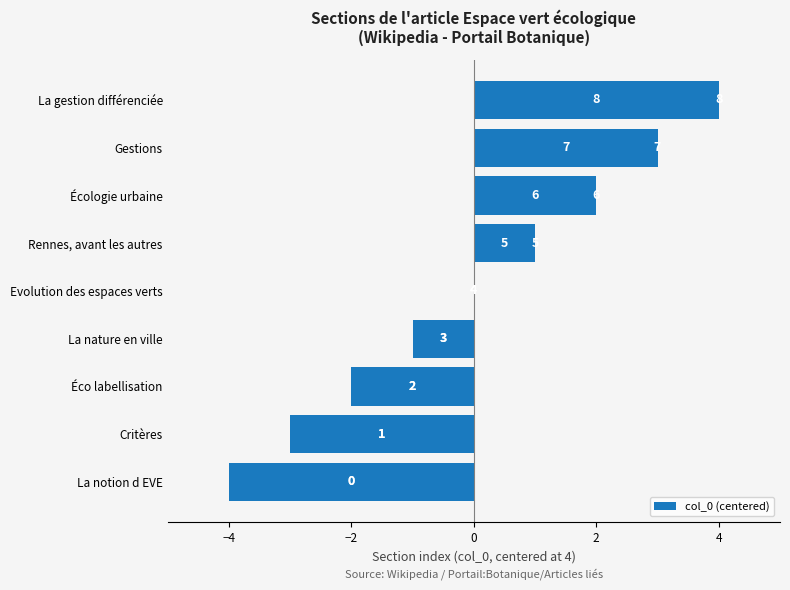

Between Gestions and Rennes, avant les autres, which is larger?

Gestions